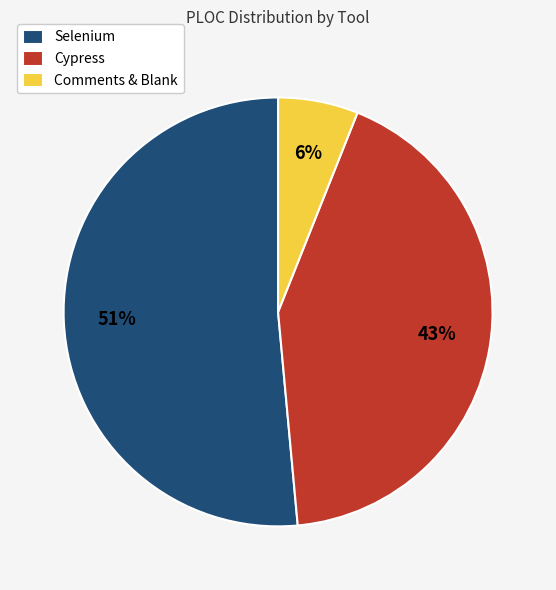

How many slices are in this pie chart?

3